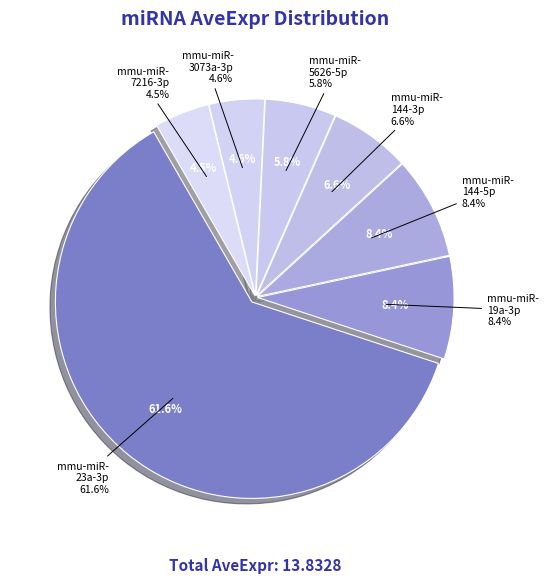

Between mmu-miR-3073a-3p and mmu-miR-144-3p, which is larger?

mmu-miR-144-3p